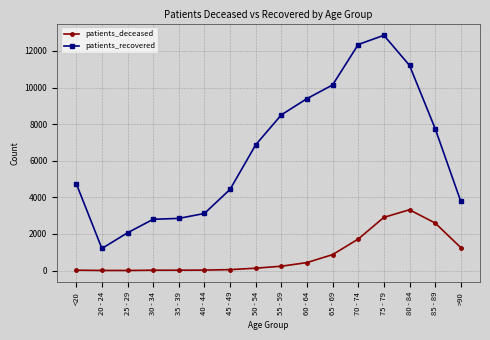

What is the value of the patients_deceased point at the 13th from the left?

2905